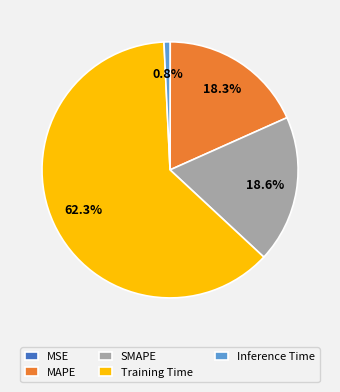

Combined, do MAPE and Inference Time account for over 50%?

No